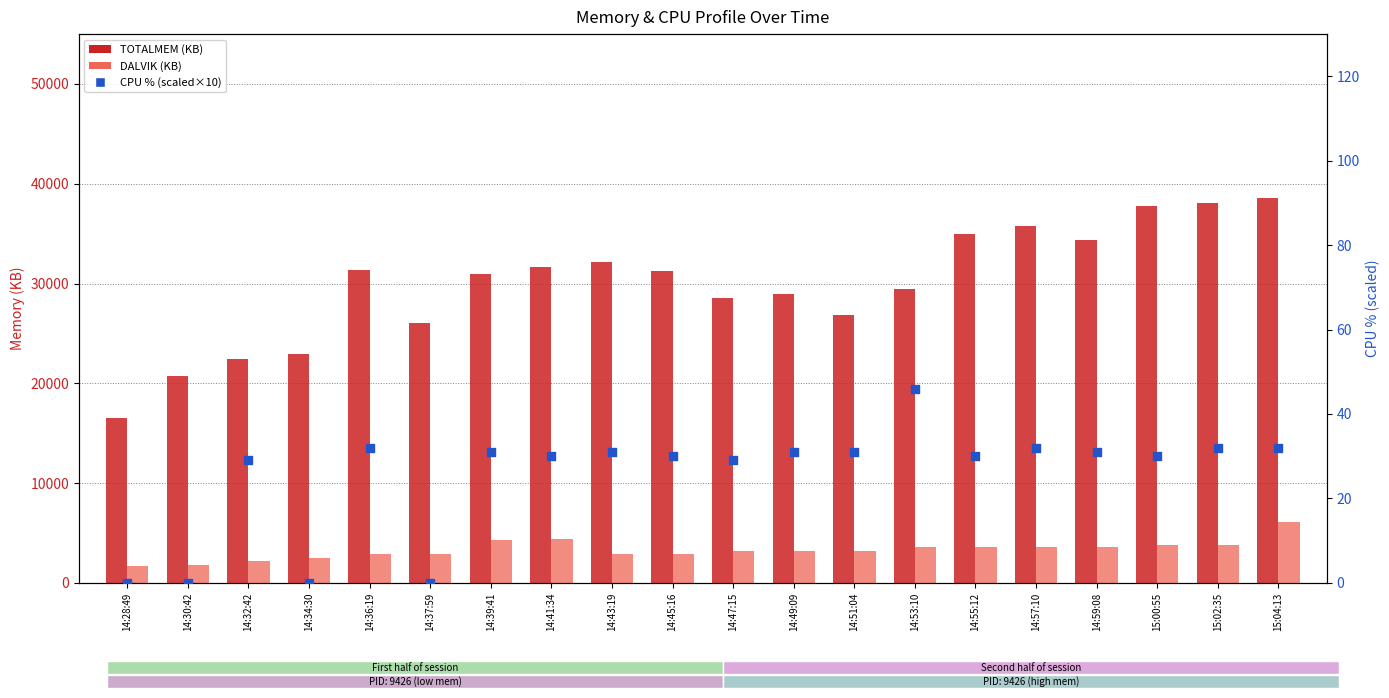

What are all the series names shown in the legend?

TOTALMEM (KB), DALVIK (KB), CPU % (scaled)